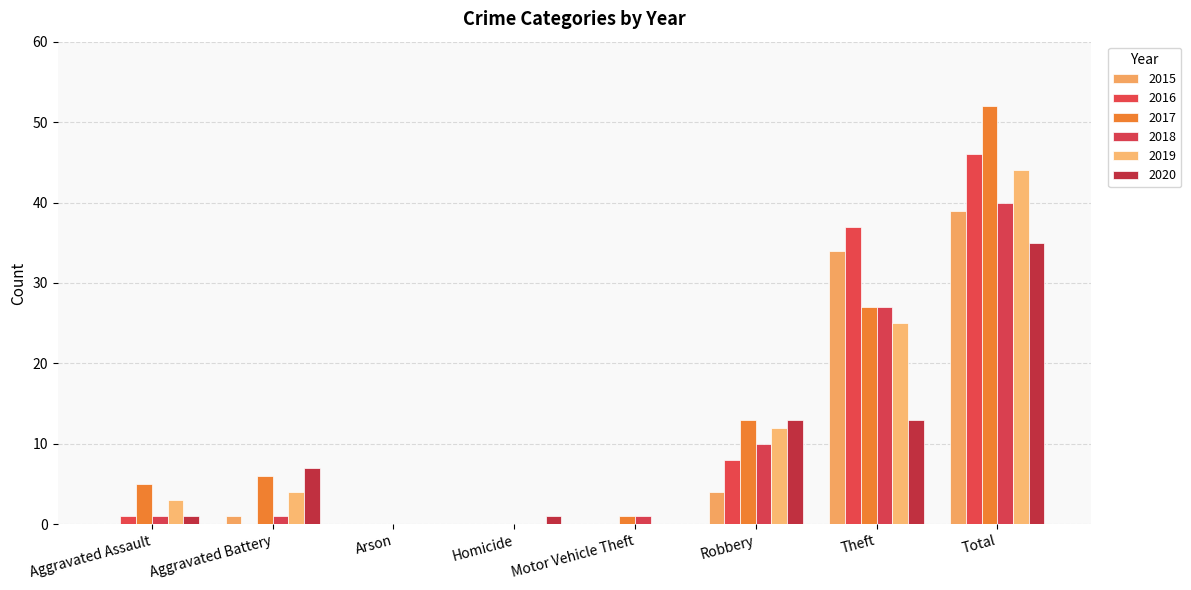

Reading right to left, list all the values displayed in this chart.

2015: 39	34	4	0	0	0	1	0
2016: 46	37	8	0	0	0	0	1
2017: 52	27	13	1	0	0	6	5
2018: 40	27	10	1	0	0	1	1
2019: 44	25	12	0	0	0	4	3
2020: 35	13	13	0	1	0	7	1